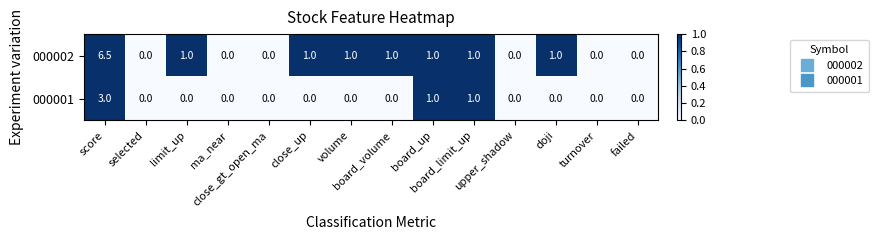

Which series has the largest total across all categories?

000002